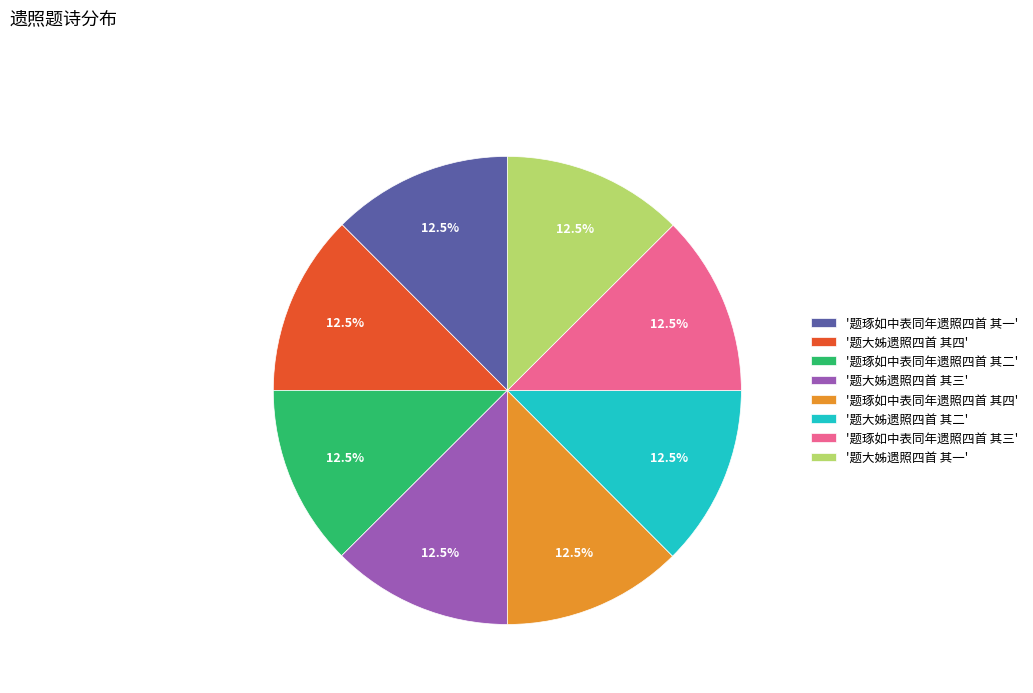

What is the ratio of the value at '题大姊遗照四首 其四' to the value at '题琢如中表同年遗照四首 其二'?

1.0